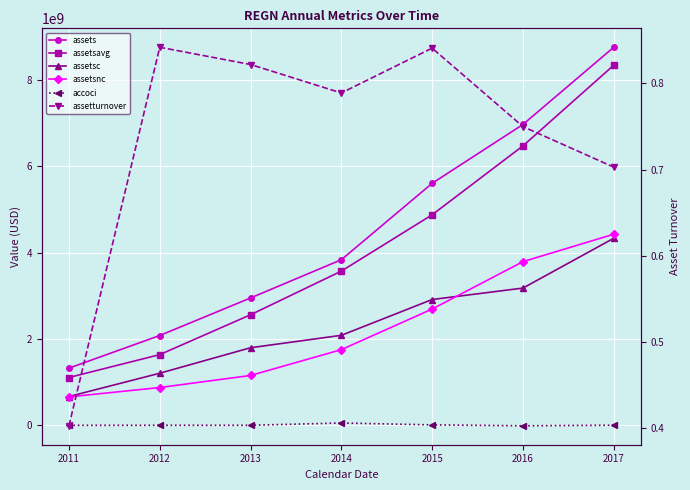

How many positive values does the accoci series have?

3